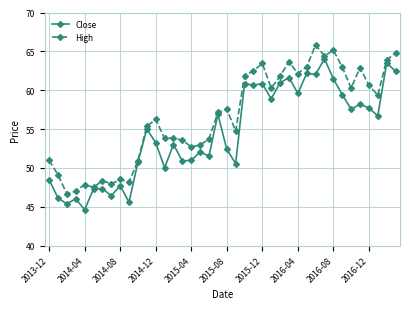

True or false: Close has more than 1 interior local peaks.

True